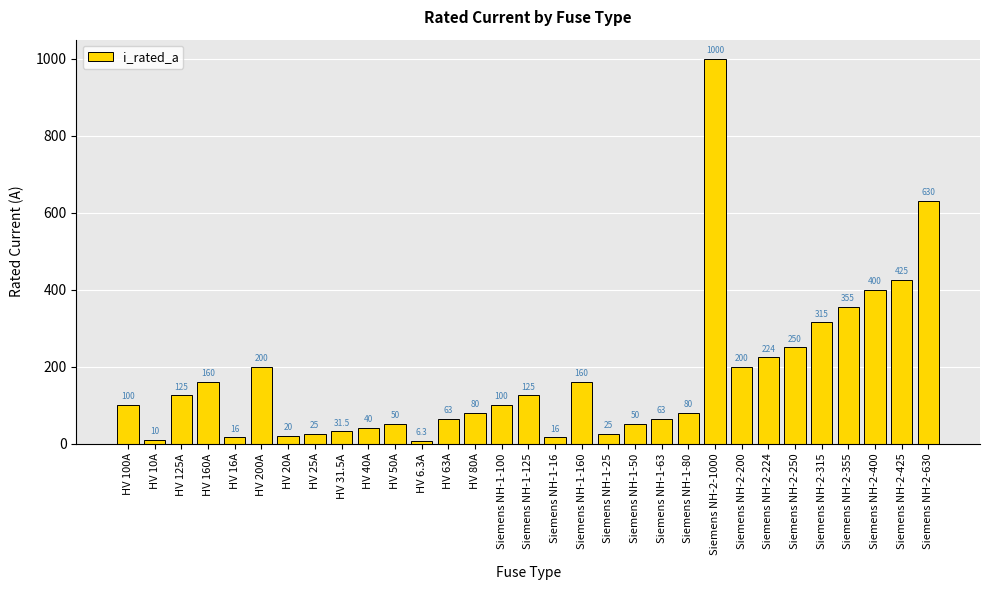

Reading left to right, what are all the values shown in this chart?

HV 100A=100.0	HV 10A=10.0	HV 125A=125.0	HV 160A=160.0	HV 16A=16.0	HV 200A=200.0	HV 20A=20.0	HV 25A=25.0	HV 31.5A=31.5	HV 40A=40.0	HV 50A=50.0	HV 6.3A=6.3	HV 63A=63.0	HV 80A=80.0	Siemens NH-1-100=100.0	Siemens NH-1-125=125.0	Siemens NH-1-16=16.0	Siemens NH-1-160=160.0	Siemens NH-1-25=25.0	Siemens NH-1-50=50.0	Siemens NH-1-63=63.0	Siemens NH-1-80=80.0	Siemens NH-2-1000=1000.0	Siemens NH-2-200=200.0	Siemens NH-2-224=224.0	Siemens NH-2-250=250.0	Siemens NH-2-315=315.0	Siemens NH-2-355=355.0	Siemens NH-2-400=400.0	Siemens NH-2-425=425.0	Siemens NH-2-630=630.0